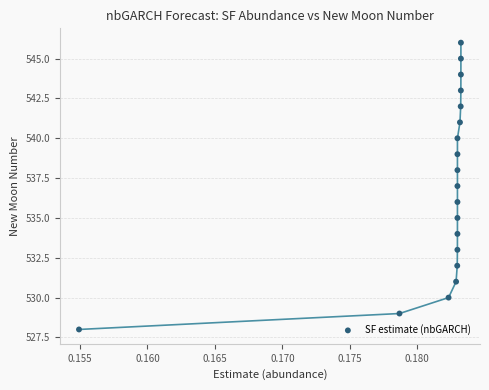

What is the range of Y values (max minus min)?

18